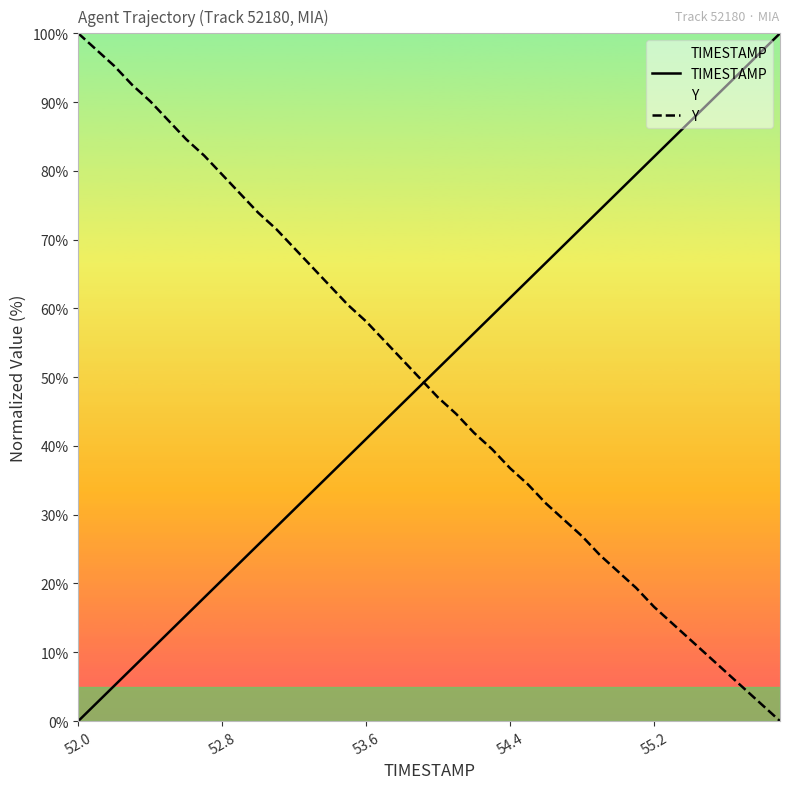

Reading left to right, transcribe all the data shown in this chart.

TIMESTAMP: 0.0	2.6	5.1	7.7	10.3	12.8	15.4	17.9	20.5	23.1	25.6	28.2	30.8	33.3	35.9	38.5	41.0	43.6	46.2	48.7	51.3	53.8	56.4	59.0	61.5	64.1	66.7	69.2	71.8	74.4	76.9	79.5	82.1	84.6	87.2	89.7	92.3	94.9	97.4	100.0
Y: 100.0	97.6	95.3	92.5	90.1	87.4	84.6	82.2	79.4	76.7	73.9	71.5	68.8	66.0	63.2	60.5	58.1	55.3	52.6	49.8	47.0	44.7	41.9	39.5	36.8	34.4	31.6	29.2	26.9	24.1	21.7	19.4	16.6	14.2	11.9	9.5	7.1	4.7	2.4	0.0